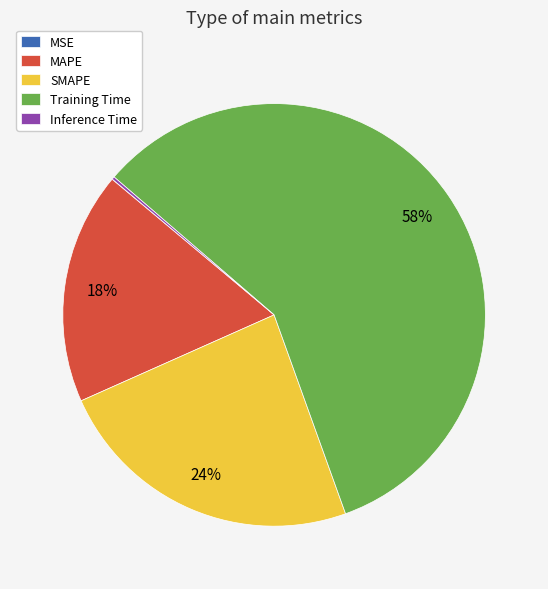

Does any single category account for the majority?

Yes